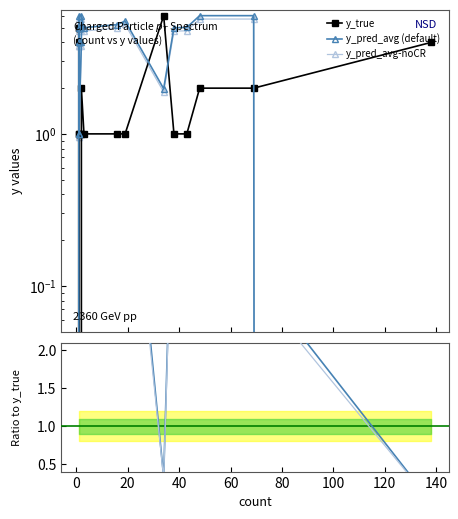

True or false: y_pred_avg (default) has more than 0 points higher than both neighbors.

True